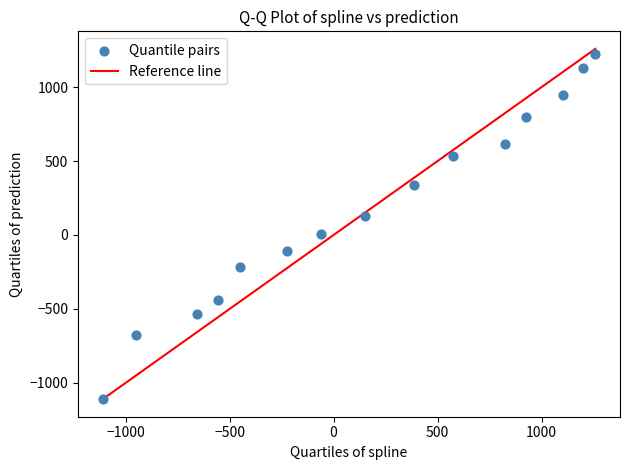

What is the range of X values (max minus min)?

2368.6